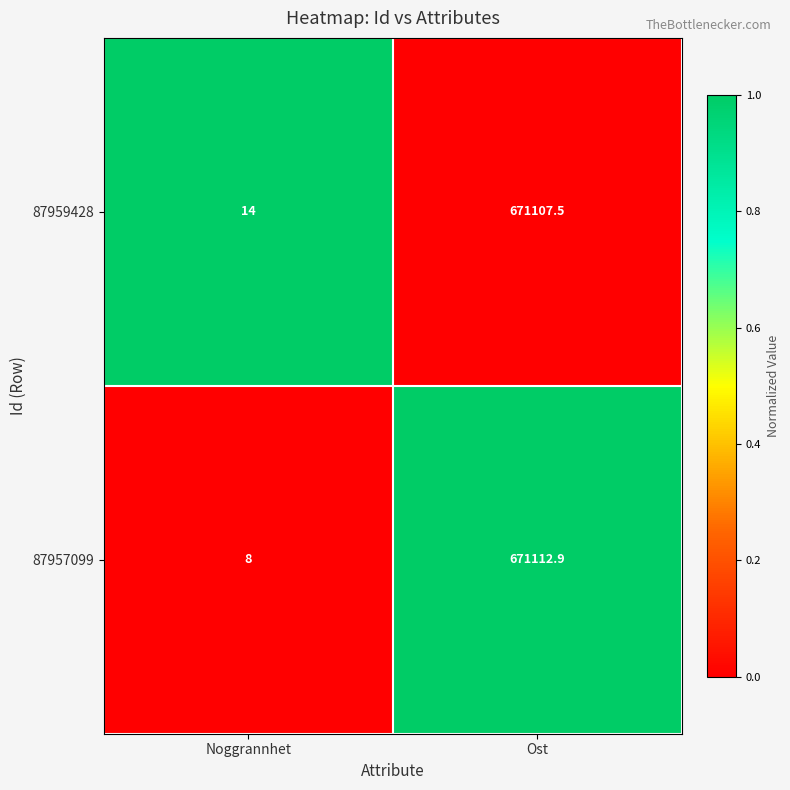

What is the total value across all series at Noggrannhet?

22.0